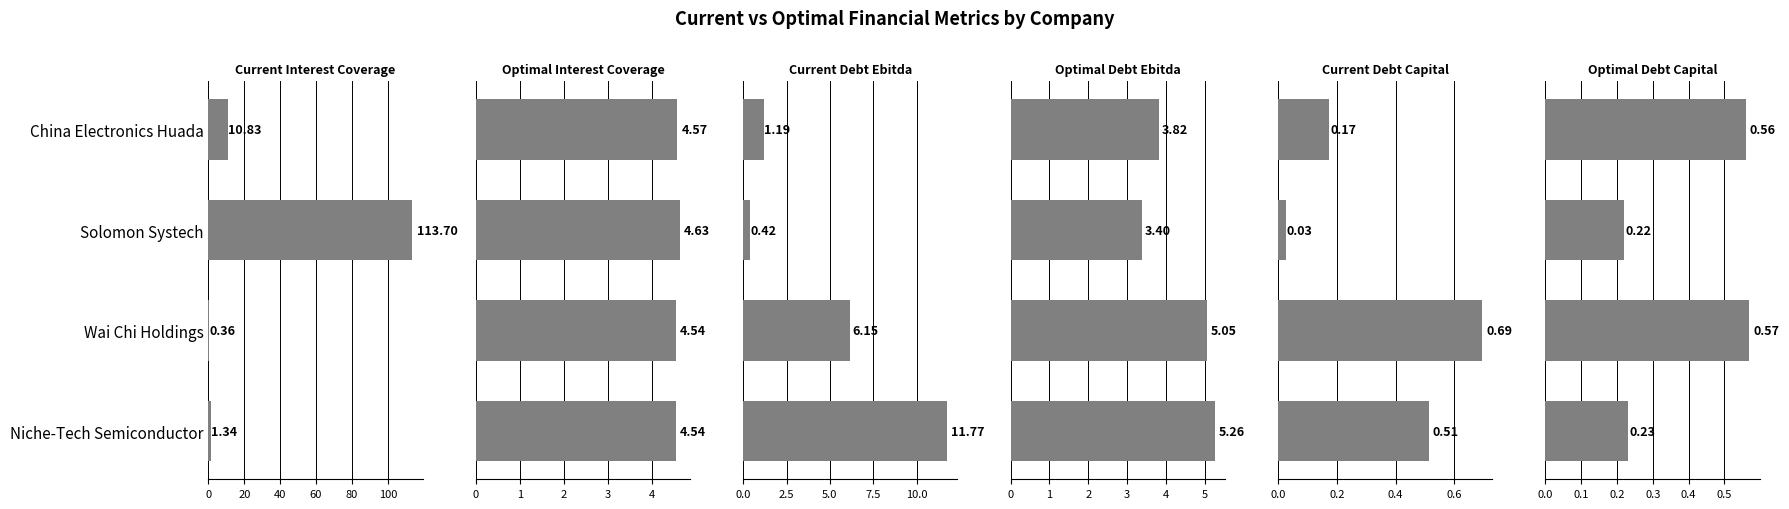

What are all the series names shown in the legend?

current_interest_coverage, optimal_interest_coverage, current_debt_ebitda, optimal_debt_ebitda, current_debt_capital, optimal_debt_capital